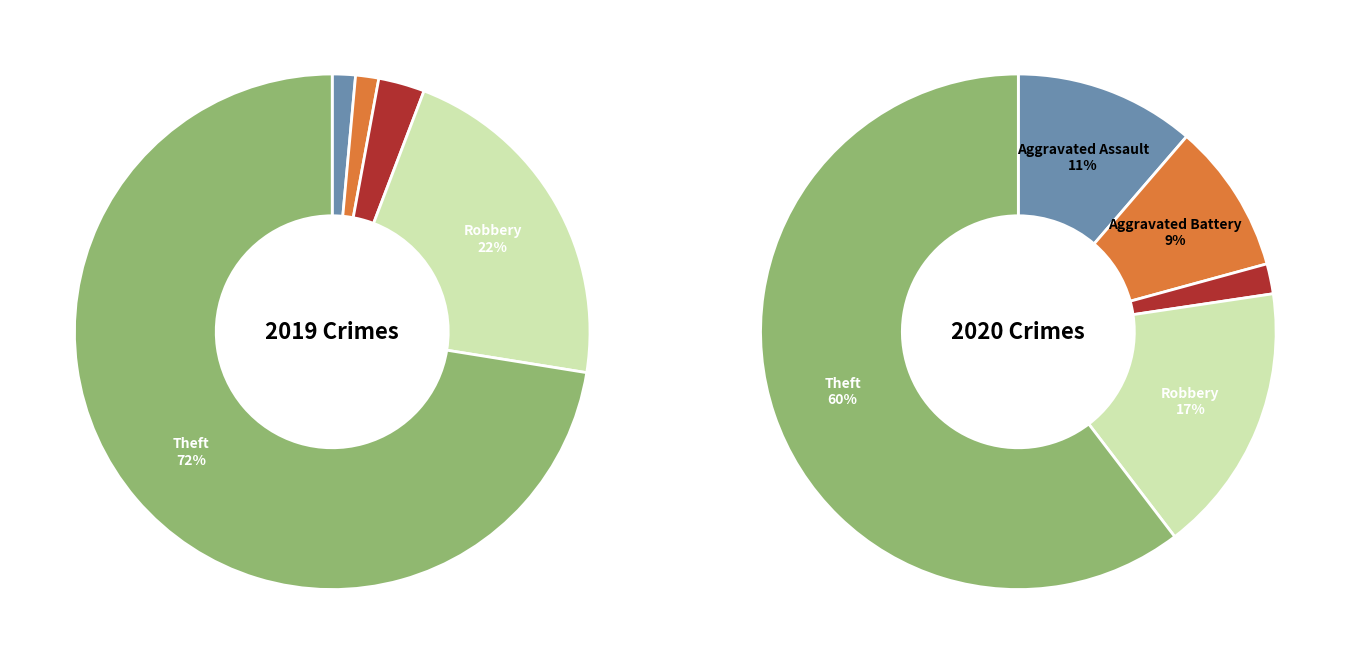

What is the total percentage of 2 and 4?

75.4%